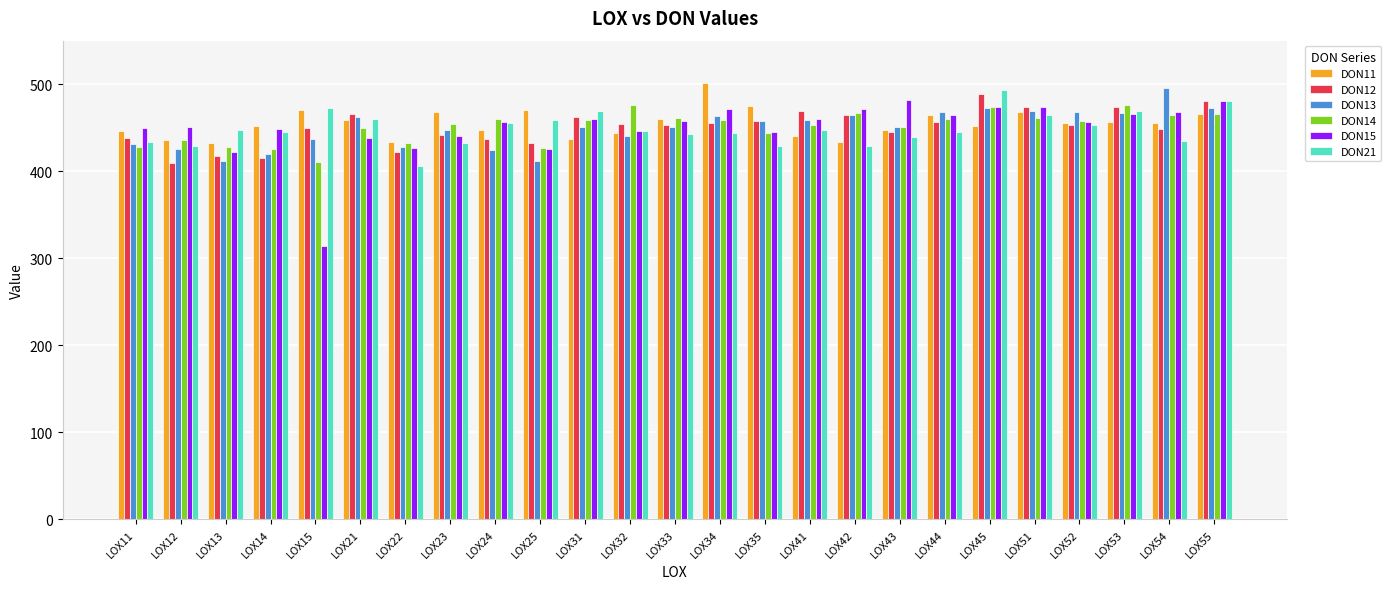

The DON15 series shows 325.8 at LOX51. True or false?

False